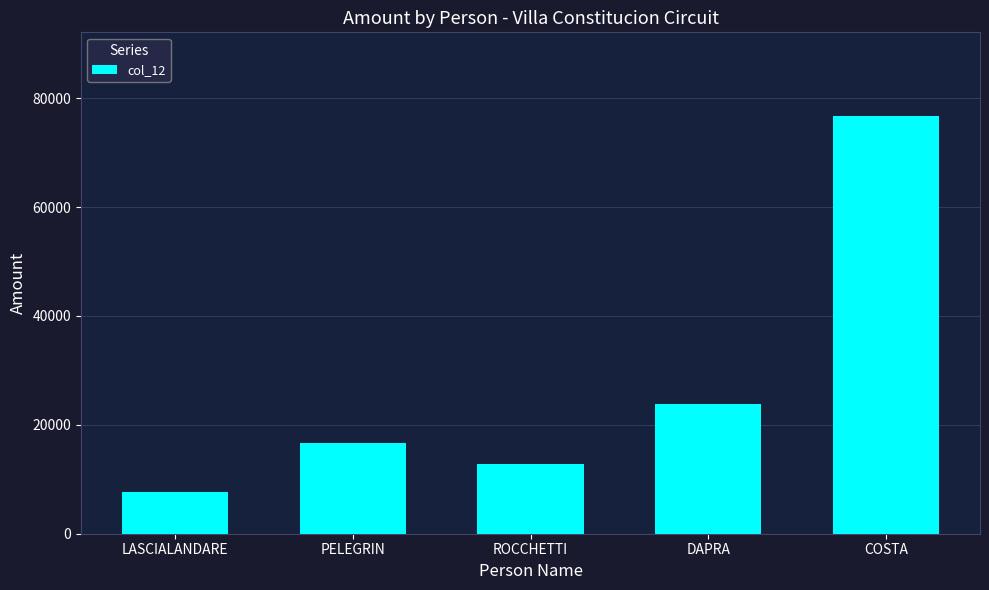

Between ROCCHETTI and PELEGRIN, which is larger?

PELEGRIN